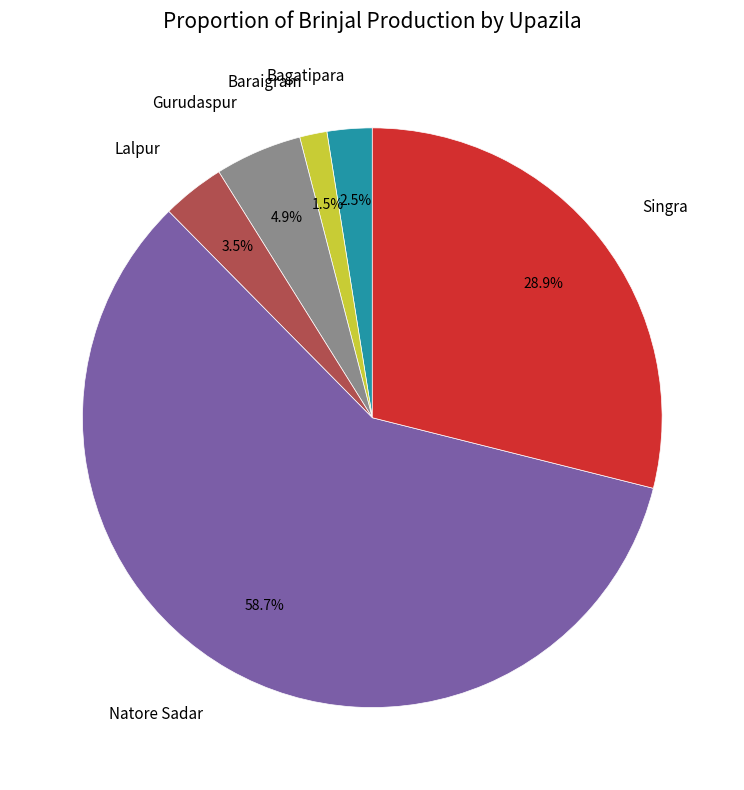

To the nearest percent, what is the average slice percentage?

17%